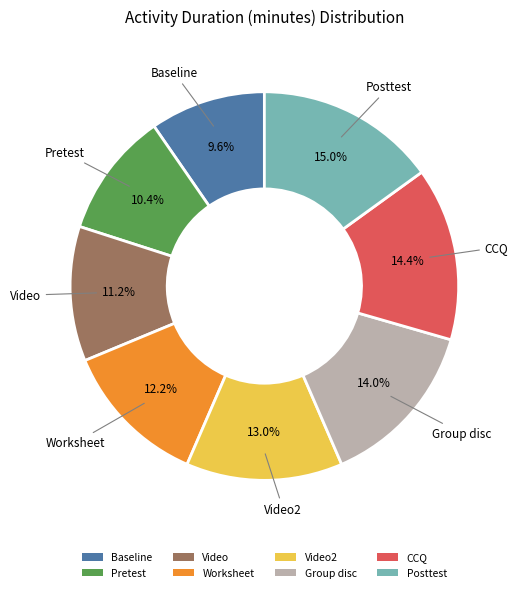

Does Video account for over 50% of the chart?

No